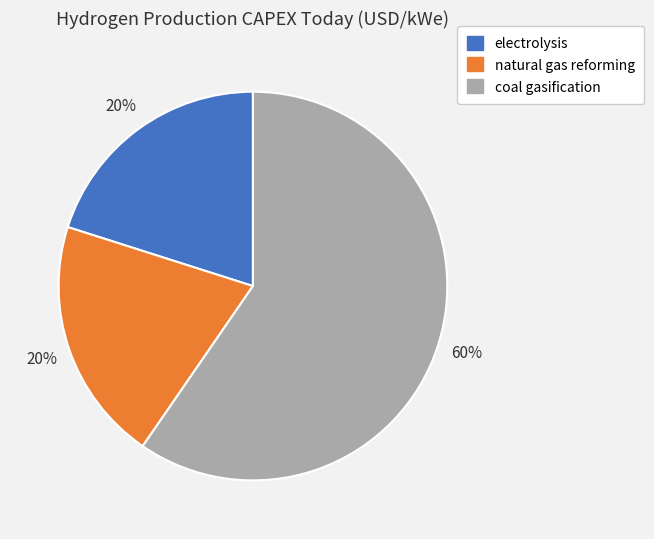

Approximately how many times larger is the value at natural gas reforming compared to coal gasification?

0.3